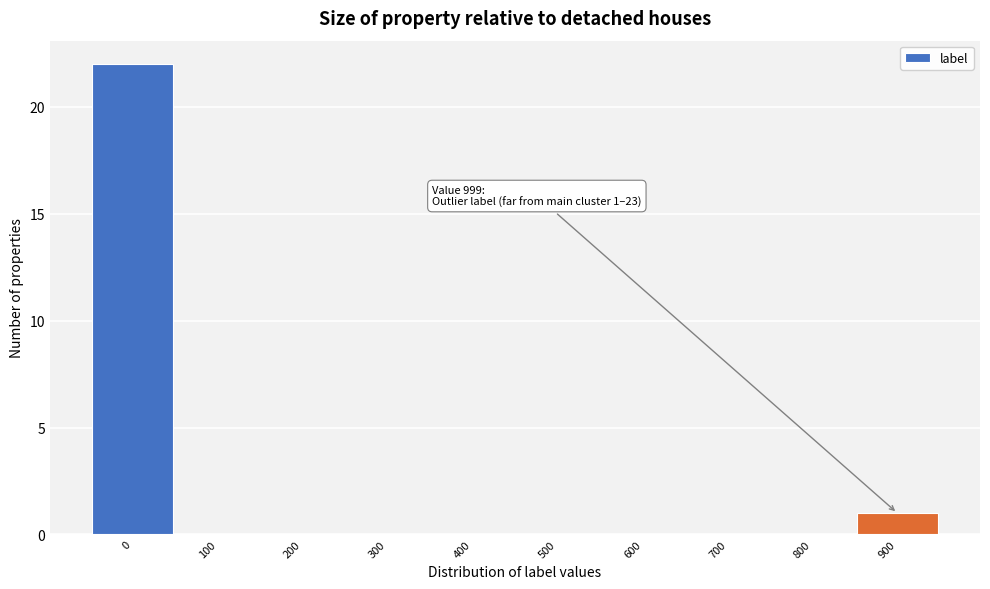

Reading left to right, transcribe all the data shown in this chart.

0=22	100=0	200=0	300=0	400=0	500=0	600=0	700=0	800=0	900=1